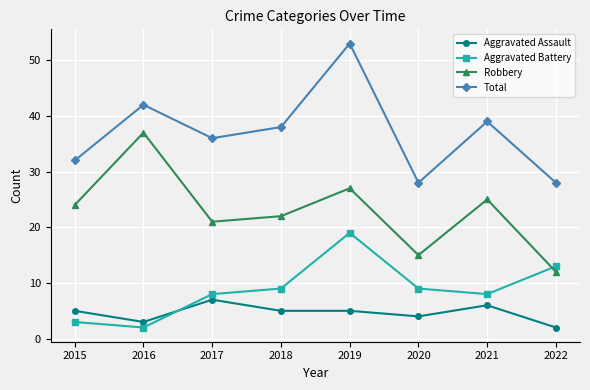

The Aggravated Assault series shows 3 at 2016. True or false?

True